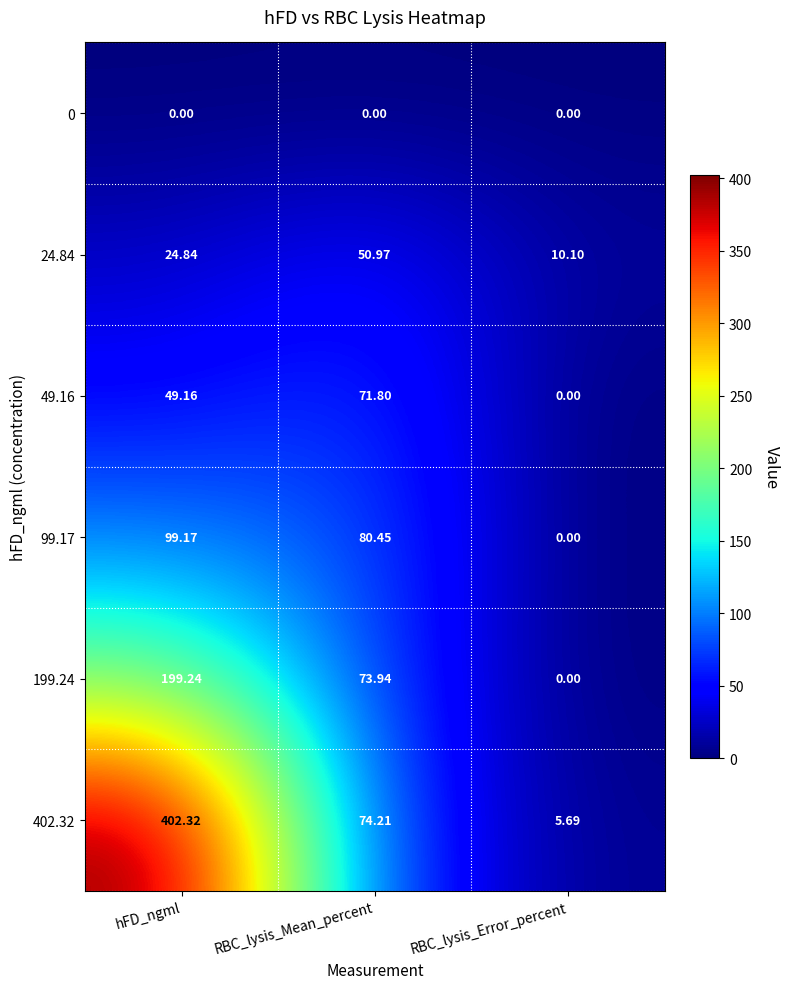

Which category has the lowest value in the 199.24 series?

RBC_lysis_Error_percent